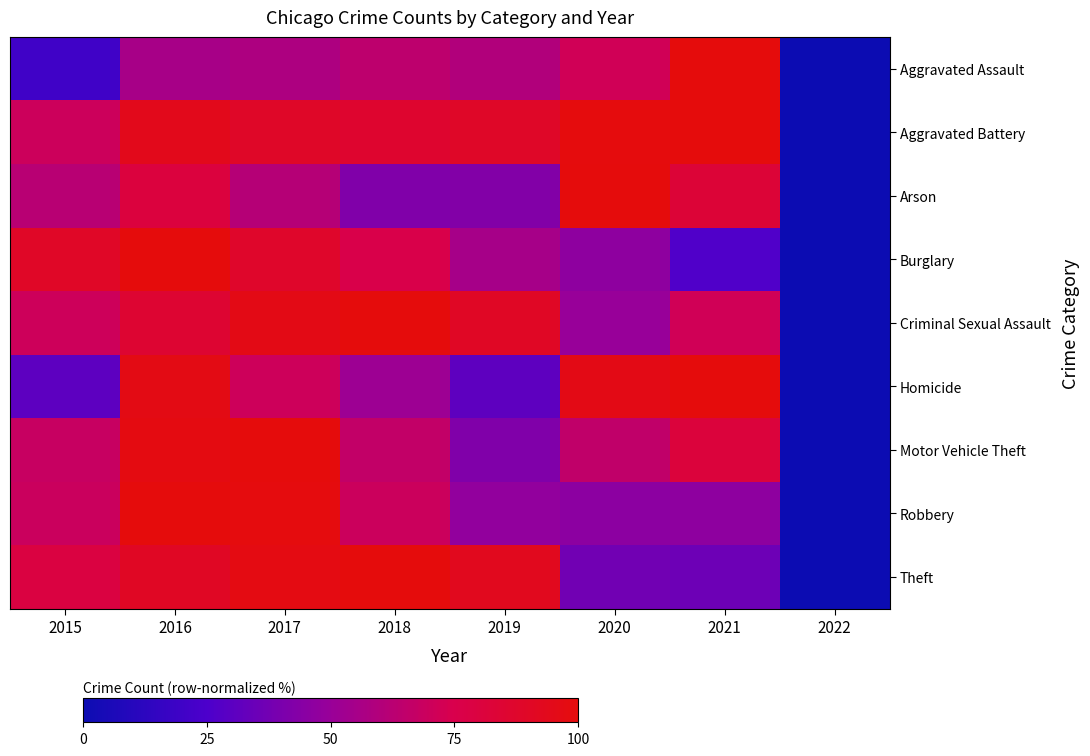

At how many categories does at least one series exceed 98?

5